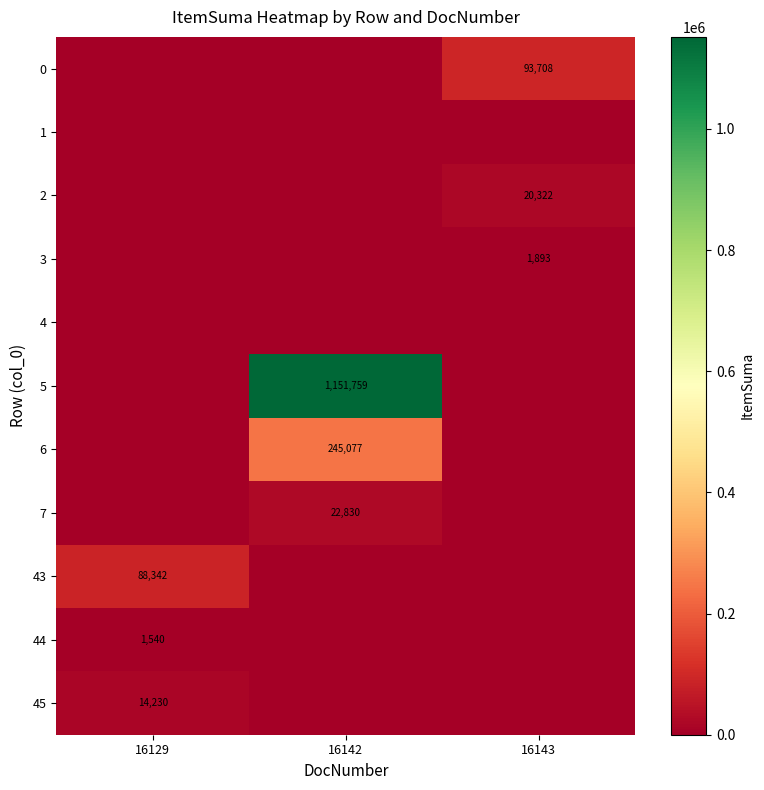

The value of 0 at 16143 is 93708. True or false?

True